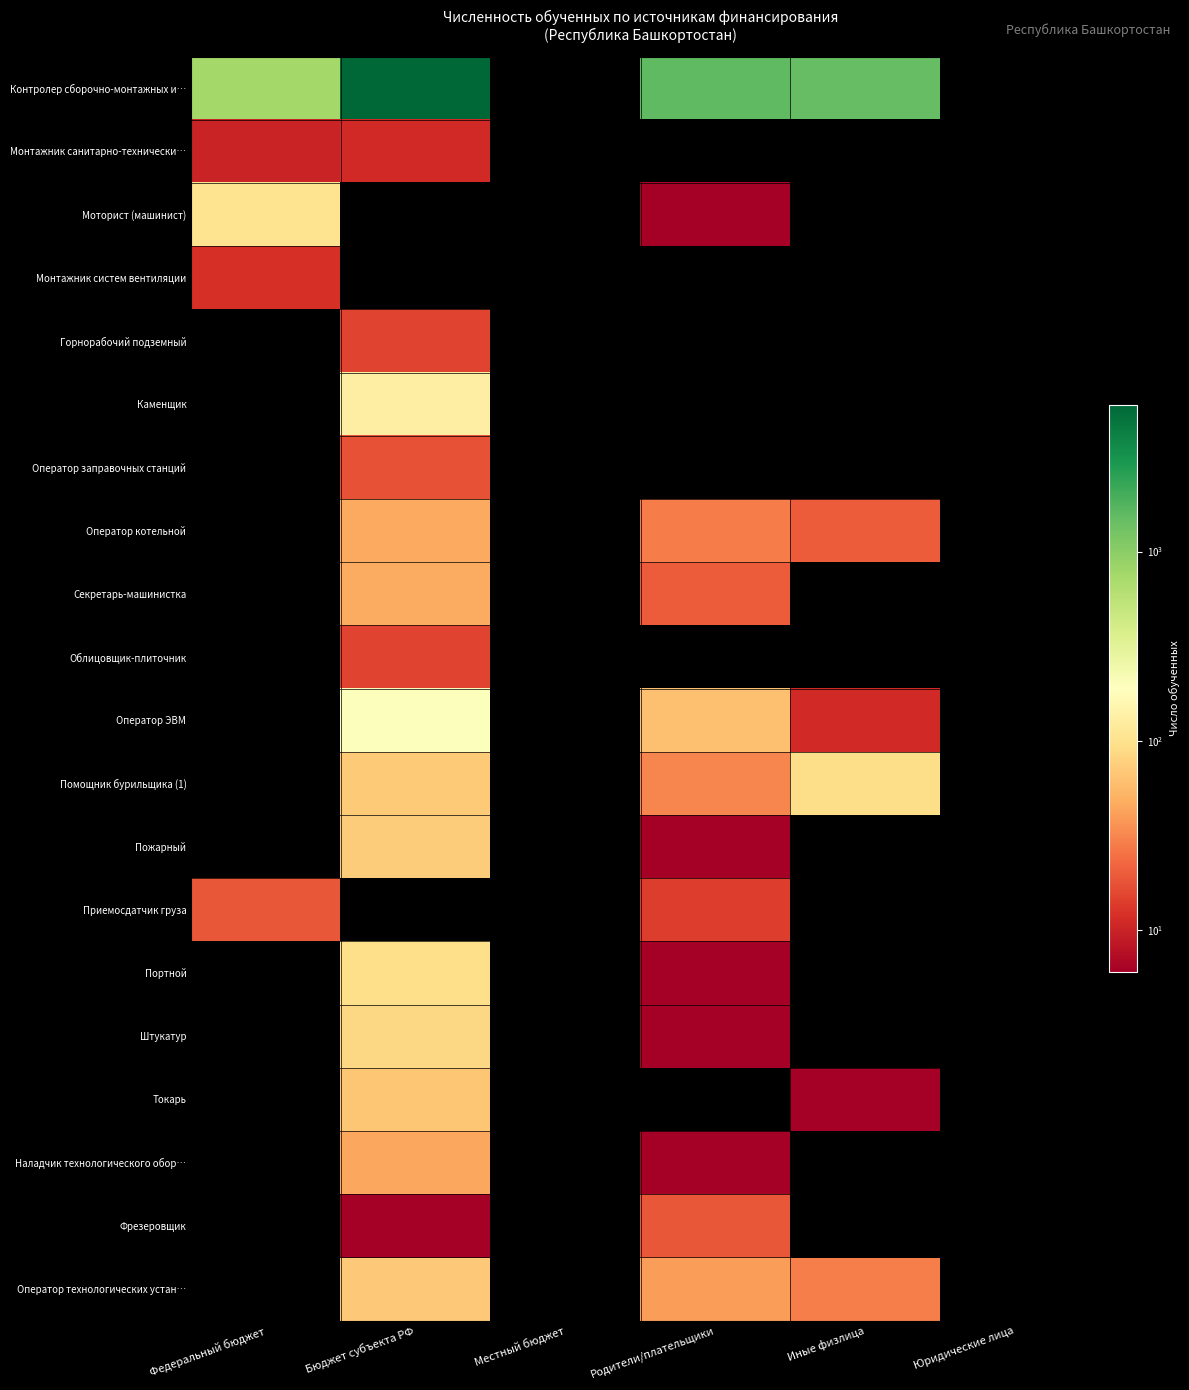

List the series in order of their peak value, lowest first.

Монтажник санитарно-технически…, Монтажник систем вентиляции, Горнорабочий подземный, Облицовщик-плиточник, Оператор заправочных станций, Приемосдатчик груза, Фрезеровщик, Наладчик технологического обор…, Оператор котельной, Секретарь-машинистка, Токарь, Оператор технологических устан…, Пожарный, Штукатур, Помощник бурильщика (1), Портной, Моторист (машинист), Каменщик, Оператор ЭВМ, Контролер сборочно-монтажных и…